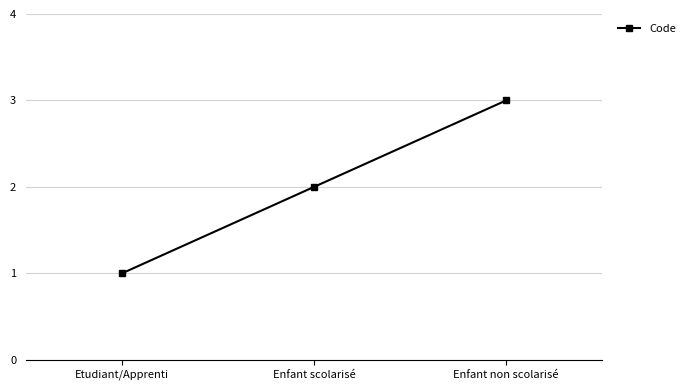

List the labels in order of value, largest first.

Enfant non scolarisé, Enfant scolarisé, Etudiant/Apprenti